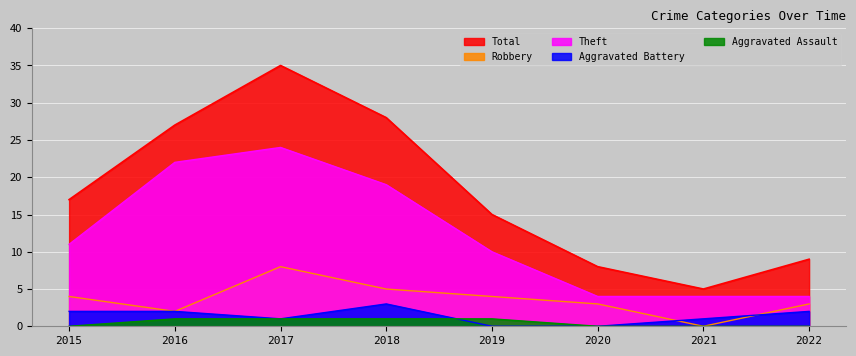

Reading right to left, extract all data points from this chart.

Aggravated Assault: 2022=0	2021=0	2020=0	2019=1	2018=1	2017=1	2016=1	2015=0
Aggravated Battery: 2022=2	2021=1	2020=0	2019=0	2018=3	2017=1	2016=2	2015=2
Robbery: 2022=3	2021=0	2020=3	2019=4	2018=5	2017=8	2016=2	2015=4
Theft: 2022=4	2021=4	2020=4	2019=10	2018=19	2017=24	2016=22	2015=11
Total: 2022=9	2021=5	2020=8	2019=15	2018=28	2017=35	2016=27	2015=17